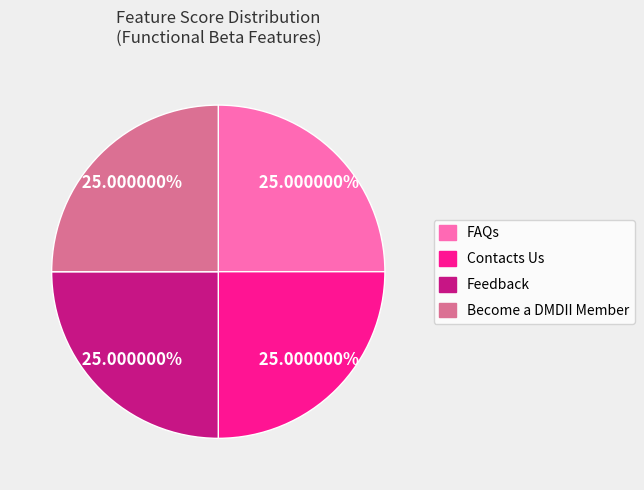

To the nearest percent, what is the average slice percentage?

25%